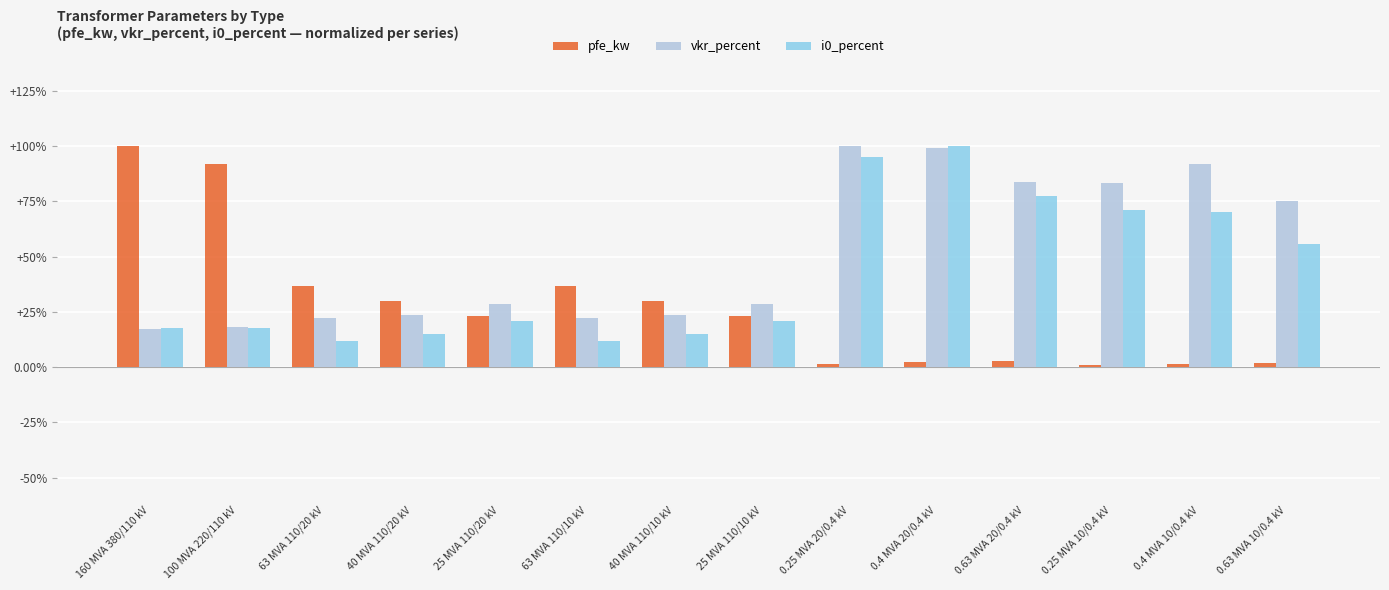

What is the label of the 14th bar from the left?

0.63 MVA 10/0.4 kV